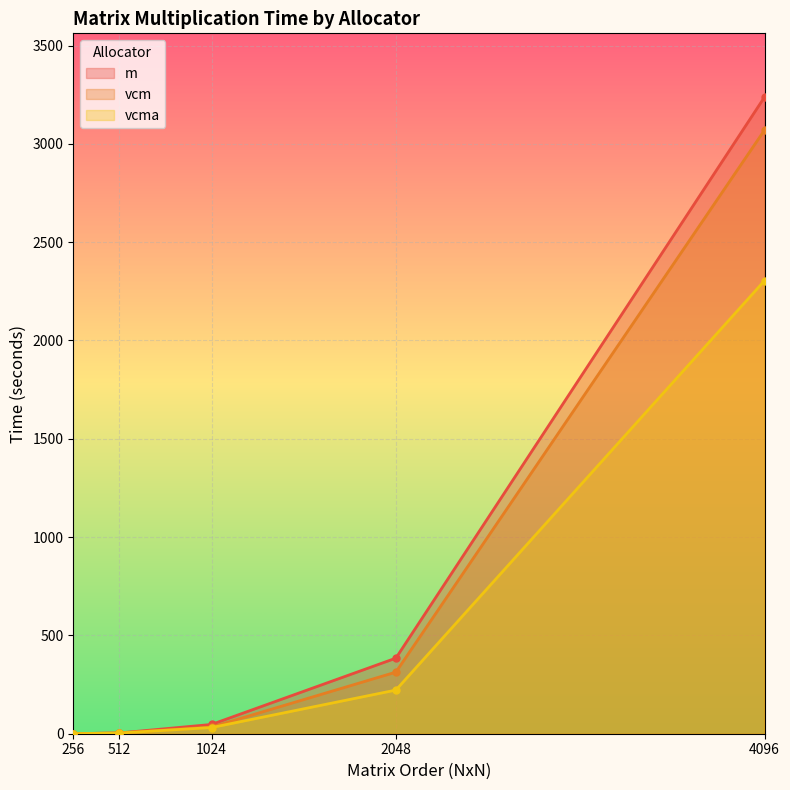

What is the difference between the maximum and minimum values in the m series?

3238.1